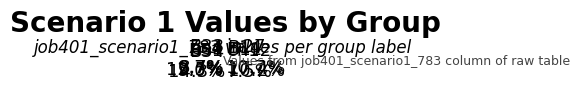

Which slice is the largest?

B14